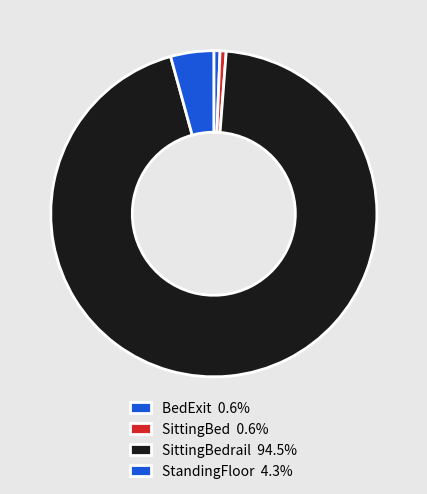

Count the number of slices in the pie.

4